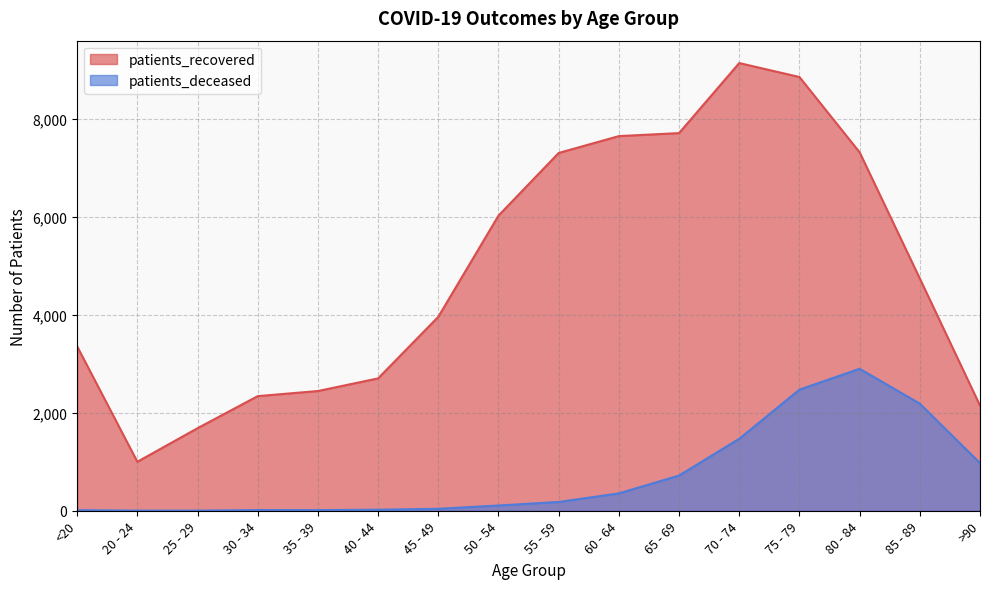

Count the number of data series in this chart.

2